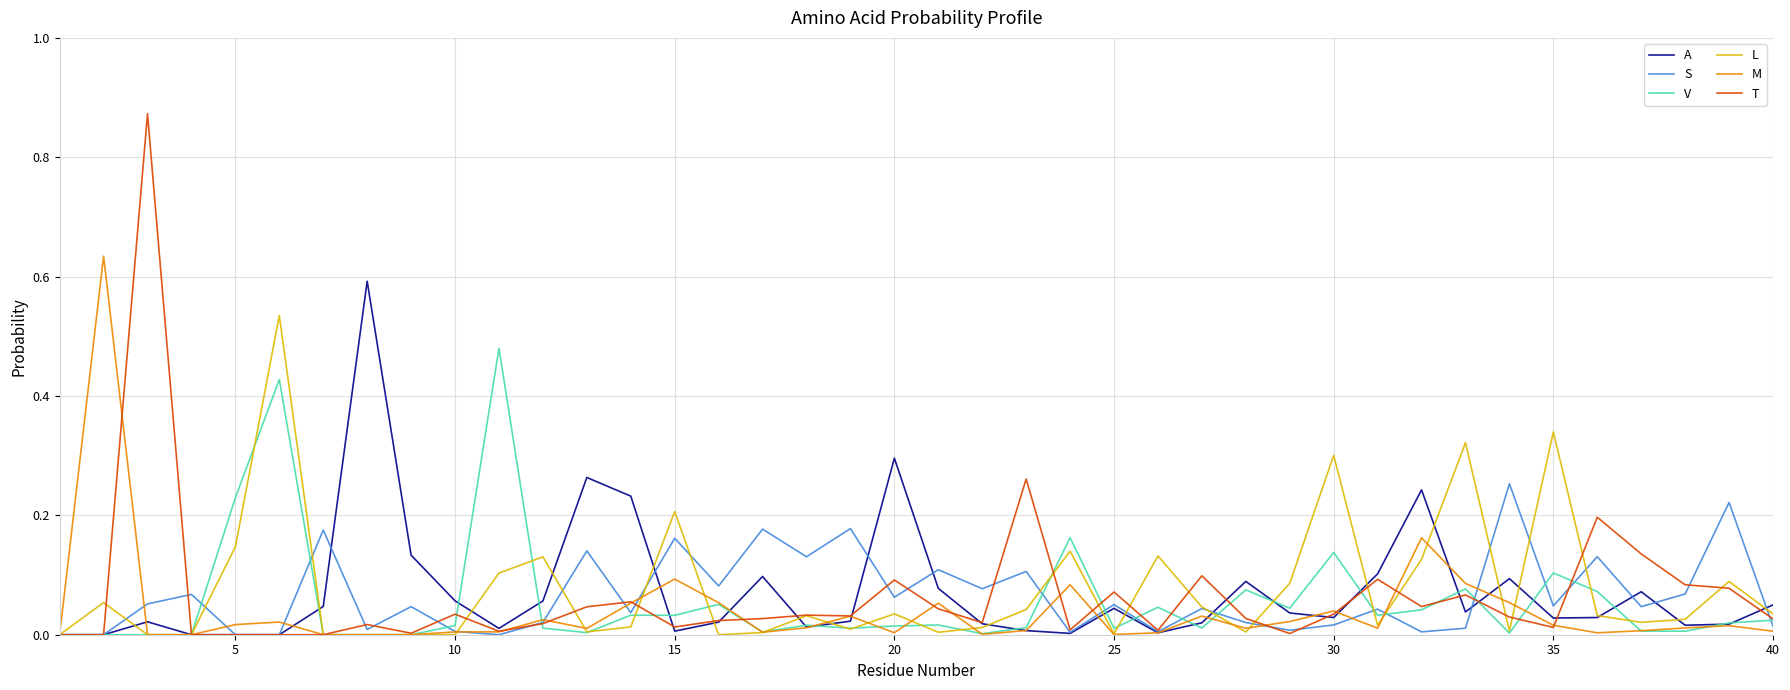

Which series has the largest range (max minus min)?

T